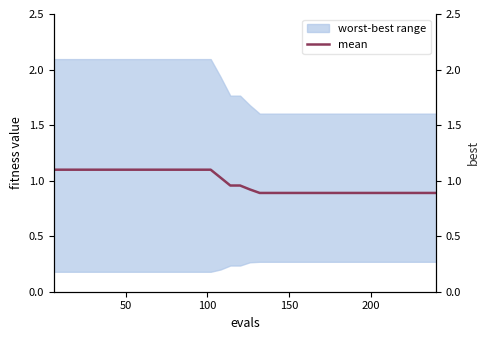

Is the value of best at 10 greater than the value of mean at 29?

No